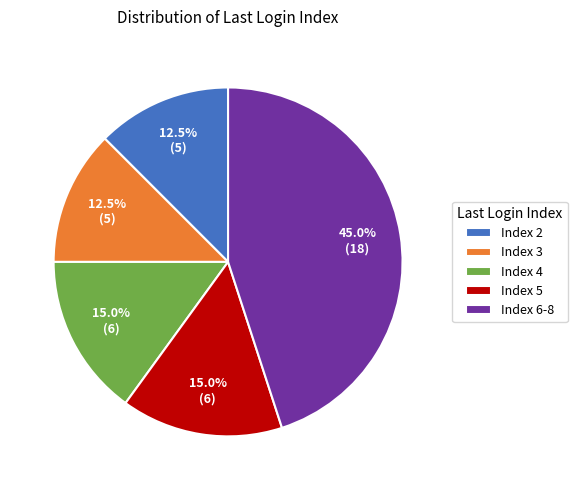

Do Index 4 and Index 6-8 together represent more than half of the pie?

Yes